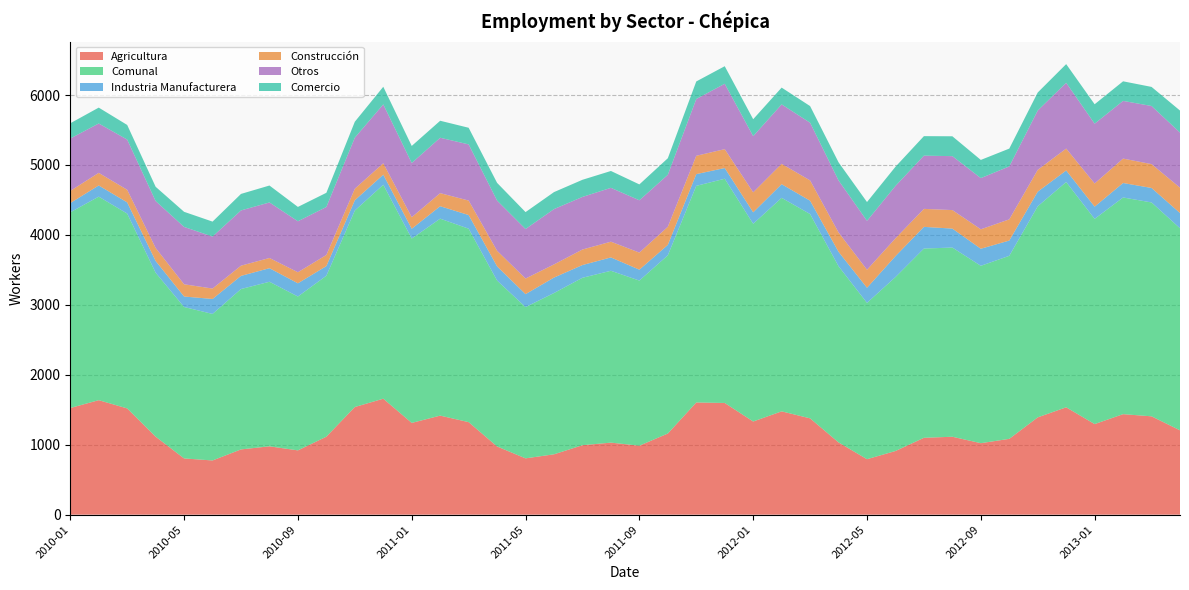

Reading left to right, list all the values displayed in this chart.

Agricultura: 2010-01=1525	2010-02=1637	2010-03=1519	2010-04=1115	2010-05=804	2010-06=775	2010-07=933	2010-08=977	2010-09=919	2010-10=1115	2010-11=1539	2010-12=1658	2011-01=1312	2011-02=1416	2011-03=1323	2011-04=975	2011-05=805	2011-06=863	2011-07=993	2011-08=1030	2011-09=986	2011-10=1160	2011-11=1604	2011-12=1597	2012-01=1332	2012-02=1477	2012-03=1377	2012-04=1033	2012-05=793	2012-06=910	2012-07=1099	2012-08=1114	2012-09=1022	2012-10=1084	2012-11=1391	2012-12=1535	2013-01=1295	2013-02=1437	2013-03=1406	2013-04=1206
Comunal: 2010-01=2798	2010-02=2910	2010-03=2786	2010-04=2344	2010-05=2165	2010-06=2095	2010-07=2293	2010-08=2353	2010-09=2200	2010-10=2301	2010-11=2809	2010-12=3059	2011-01=2636	2011-02=2816	2011-03=2766	2011-04=2372	2011-05=2163	2011-06=2306	2011-07=2394	2011-08=2457	2011-09=2361	2011-10=2548	2011-11=3097	2011-12=3206	2012-01=2827	2012-02=3053	2012-03=2921	2012-04=2519	2012-05=2235	2012-06=2487	2012-07=2706	2012-08=2705	2012-09=2536	2012-10=2617	2012-11=3018	2012-12=3221	2013-01=2934	2013-02=3098	2013-03=3058	2013-04=2889
Industria Manufacturera: 2010-01=132	2010-02=160	2010-03=160	2010-04=168	2010-05=150	2010-06=214	2010-07=188	2010-08=194	2010-09=189	2010-10=138	2010-11=147	2010-12=144	2011-01=140	2011-02=178	2011-03=195	2011-04=203	2011-05=185	2011-06=221	2011-07=182	2011-08=191	2011-09=156	2011-10=149	2011-11=168	2011-12=153	2012-01=164	2012-02=195	2012-03=191	2012-04=206	2012-05=216	2012-06=299	2012-07=310	2012-08=271	2012-09=244	2012-10=218	2012-11=209	2012-12=165	2013-01=175	2013-02=207	2013-03=207	2013-04=218
Construcción: 2010-01=174	2010-02=180	2010-03=180	2010-04=186	2010-05=175	2010-06=149	2010-07=146	2010-08=146	2010-09=158	2010-10=159	2010-11=165	2010-12=163	2011-01=165	2011-02=187	2011-03=207	2011-04=223	2011-05=223	2011-06=188	2011-07=222	2011-08=225	2011-09=244	2011-10=259	2011-11=262	2011-12=270	2012-01=286	2012-02=291	2012-03=290	2012-04=277	2012-05=258	2012-06=255	2012-07=257	2012-08=265	2012-09=278	2012-10=303	2012-11=312	2012-12=313	2013-01=331	2013-02=349	2013-03=341	2013-04=362
Otros: 2010-01=749	2010-02=706	2010-03=718	2010-04=671	2010-05=820	2010-06=743	2010-07=790	2010-08=794	2010-09=729	2010-10=686	2010-11=730	2010-12=842	2011-01=775	2011-02=792	2011-03=803	2011-04=718	2011-05=708	2011-06=791	2011-07=752	2011-08=770	2011-09=748	2011-10=743	2011-11=812	2011-12=935	2012-01=803	2012-02=850	2012-03=825	2012-04=744	2012-05=699	2012-06=749	2012-07=761	2012-08=771	2012-09=732	2012-10=757	2012-11=848	2012-12=941	2013-01=855	2013-02=825	2013-03=831	2013-04=788
Comercio: 2010-01=218	2010-02=227	2010-03=209	2010-04=204	2010-05=216	2010-06=214	2010-07=236	2010-08=242	2010-09=205	2010-10=203	2010-11=228	2010-12=252	2011-01=244	2011-02=243	2011-03=238	2011-04=253	2011-05=242	2011-06=243	2011-07=245	2011-08=241	2011-09=227	2011-10=237	2011-11=251	2011-12=251	2012-01=242	2012-02=240	2012-03=238	2012-04=259	2012-05=269	2012-06=274	2012-07=279	2012-08=284	2012-09=260	2012-10=255	2012-11=258	2012-12=267	2013-01=278	2013-02=280	2013-03=273	2013-04=315